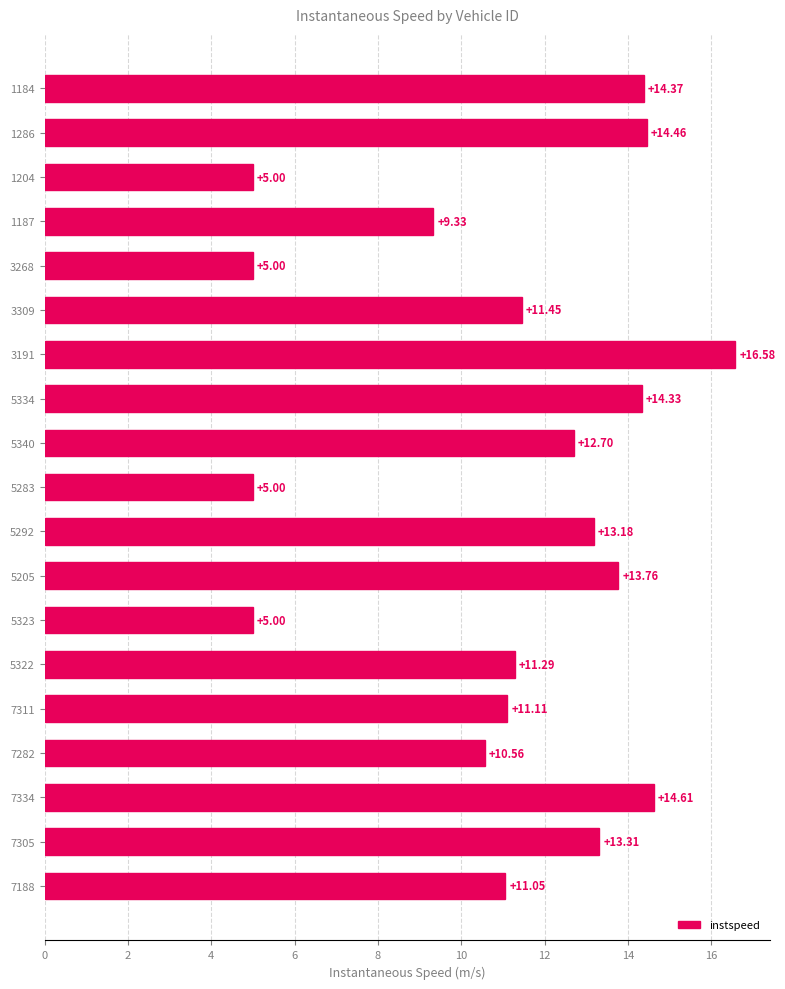

What is the minimum value shown in the chart?

5.0